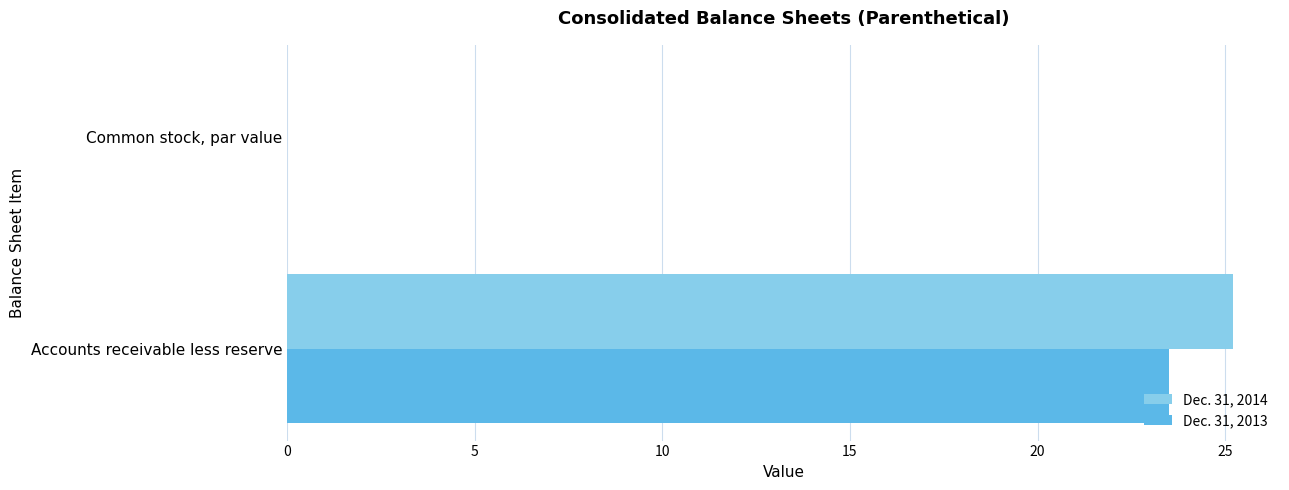

What is the sum of all Dec. 31, 2013 values?

23.5